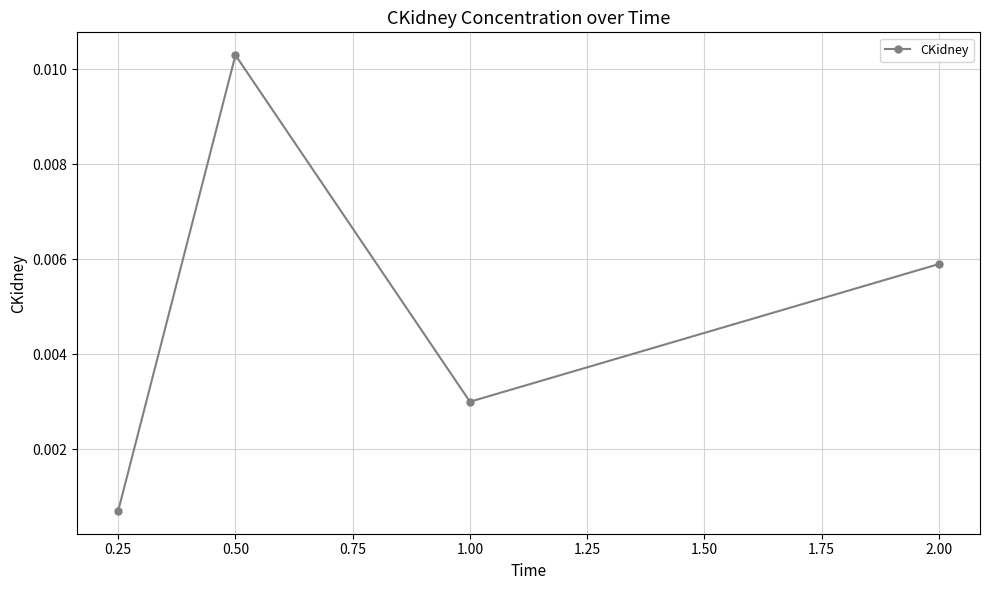

List the labels in order of value, largest first.

0.50, 2.00, 1.00, 0.25